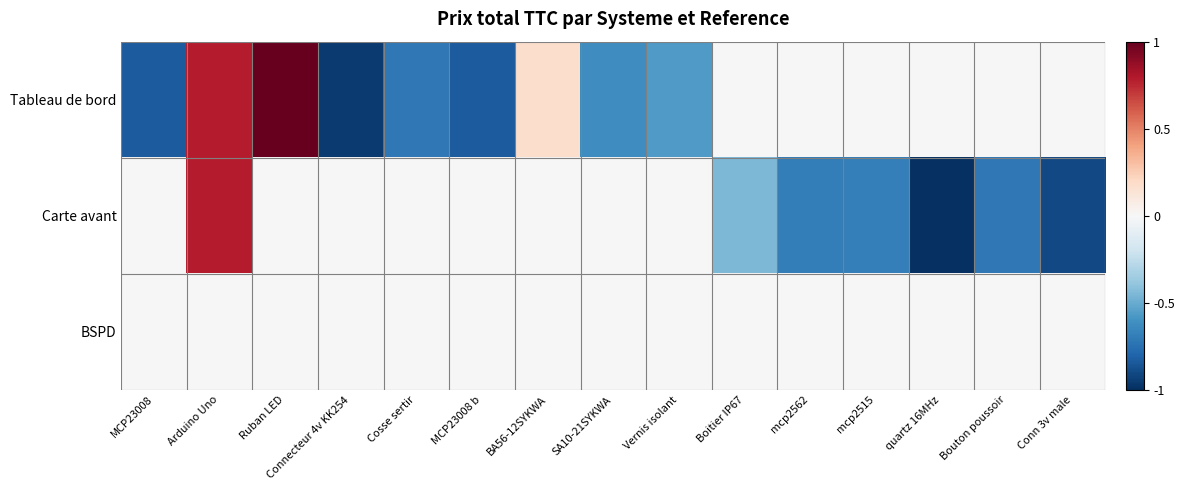

Reading right to left, transcribe all the data shown in this chart.

Tableau de bord: Conn 3v male=0.0	Bouton poussoir=0.0	quartz 16MHz=0.0	mcp2515=0.0	mcp2562=0.0	Boitier IP67=0.0	Vernis isolant=-0.6	SA10-21SYKWA=-0.6	BA56-12SYKWA=0.2	MCP23008 b=-0.8	Cosse sertir=-0.7	Connecteur 4v KK254=-1.0	Ruban LED=1.0	Arduino Uno=0.8	MCP23008=-0.8
Carte avant: Conn 3v male=-0.9	Bouton poussoir=-0.7	quartz 16MHz=-1.0	mcp2515=-0.7	mcp2562=-0.7	Boitier IP67=-0.5	Vernis isolant=0.0	SA10-21SYKWA=0.0	BA56-12SYKWA=0.0	MCP23008 b=0.0	Cosse sertir=0.0	Connecteur 4v KK254=0.0	Ruban LED=0.0	Arduino Uno=0.8	MCP23008=0.0
BSPD: Conn 3v male=0.0	Bouton poussoir=0.0	quartz 16MHz=0.0	mcp2515=0.0	mcp2562=0.0	Boitier IP67=0.0	Vernis isolant=0.0	SA10-21SYKWA=0.0	BA56-12SYKWA=0.0	MCP23008 b=0.0	Cosse sertir=0.0	Connecteur 4v KK254=0.0	Ruban LED=0.0	Arduino Uno=0.0	MCP23008=0.0